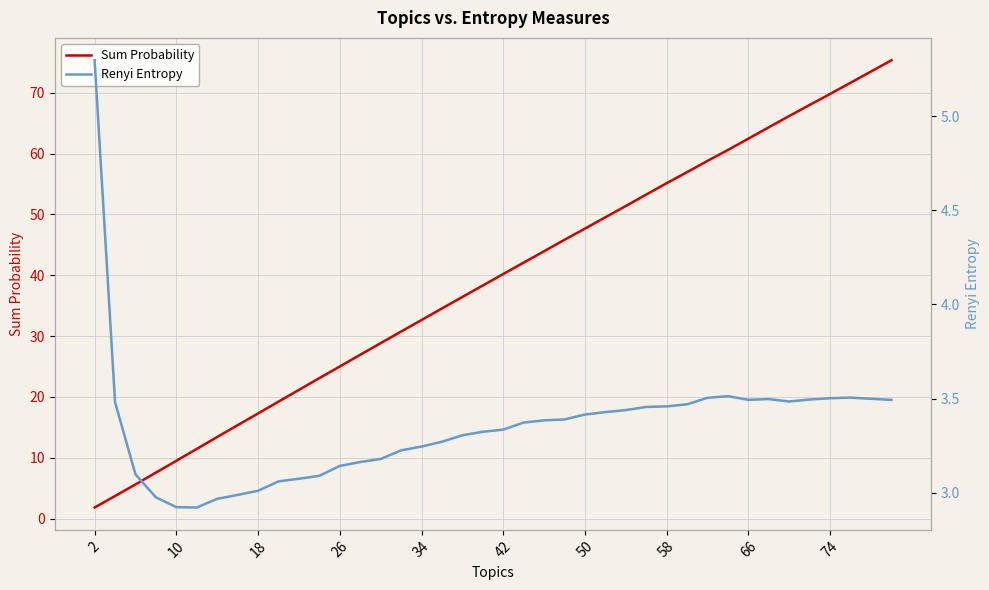

True or false: Sum Probability has a value of 69.8 at 74.

True